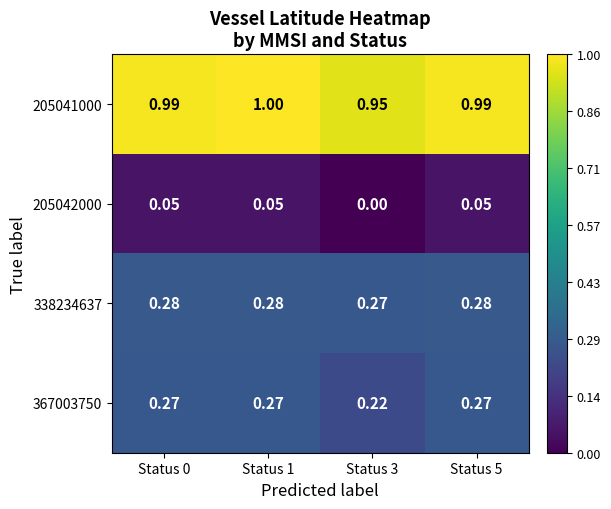

List the series in order of their peak value, lowest first.

205042000, 367003750, 338234637, 205041000